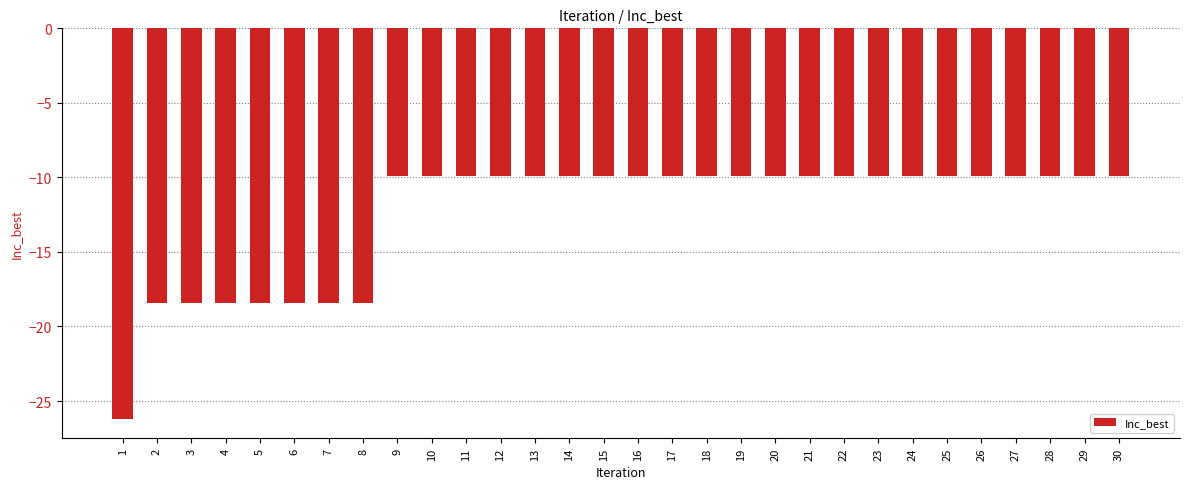

Is it true that the value at 19 is -9.9?

True